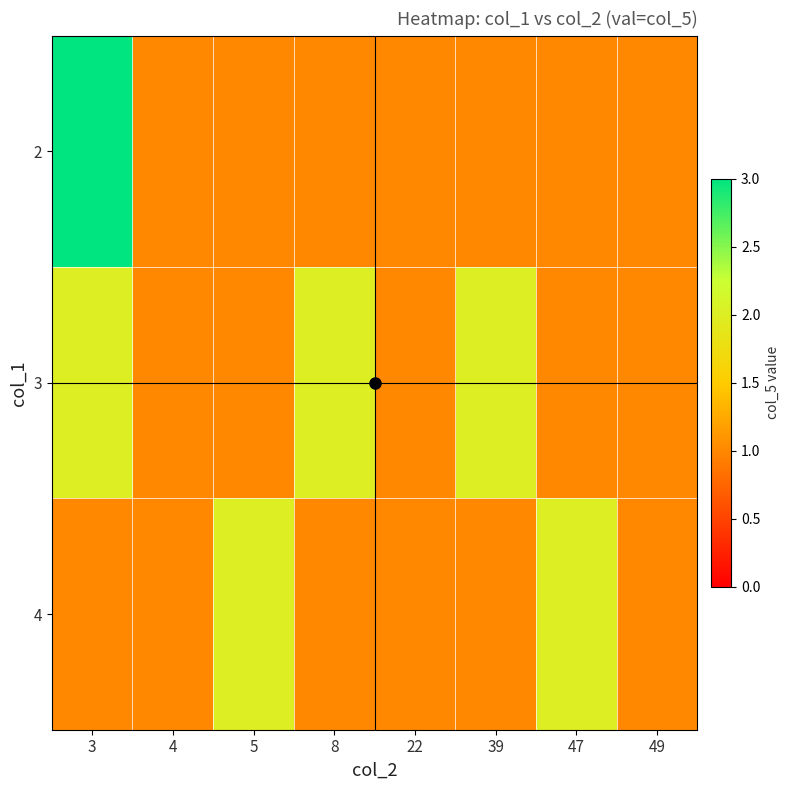

Which series has the largest range (max minus min)?

2